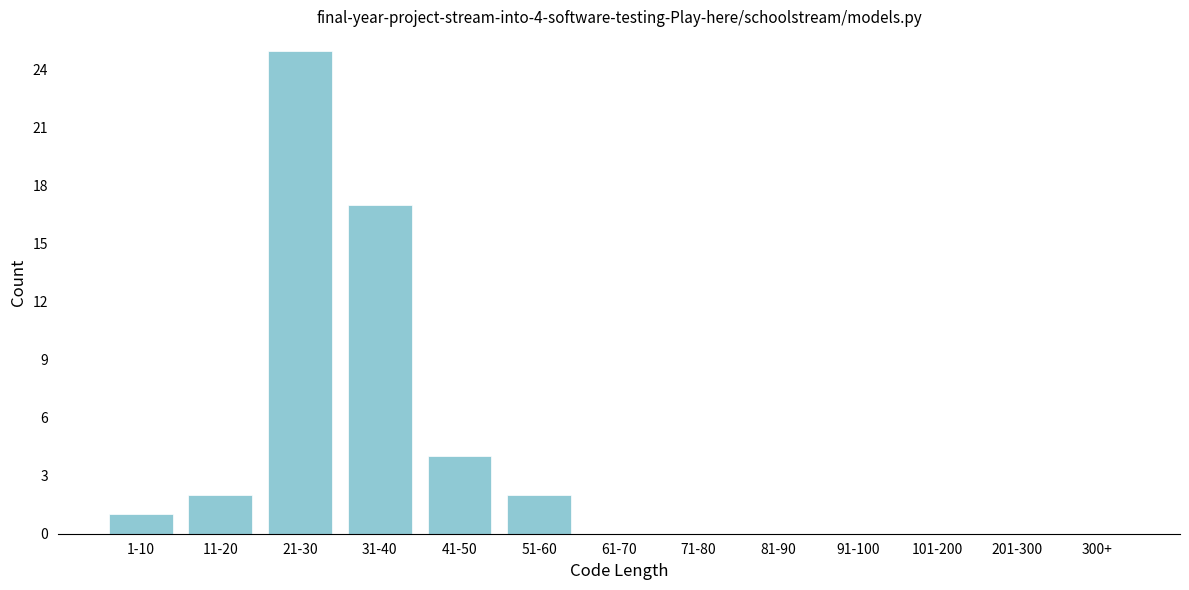

Reading right to left, extract all data points from this chart.

300+=0	201-300=0	101-200=0	91-100=0	81-90=0	71-80=0	61-70=0	51-60=2	41-50=4	31-40=17	21-30=25	11-20=2	1-10=1